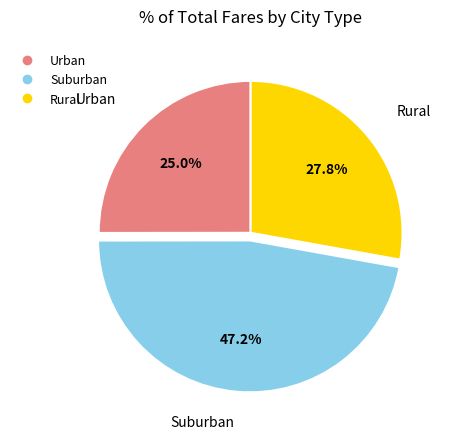

Is there any slice that represents more than half of the pie?

No